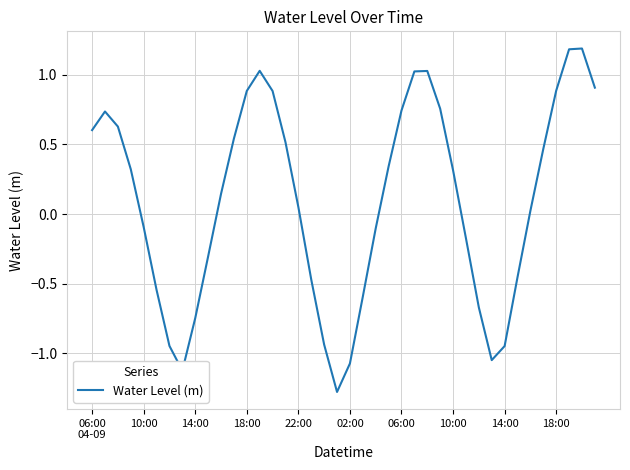

Does the chart have visible grid lines?

Yes